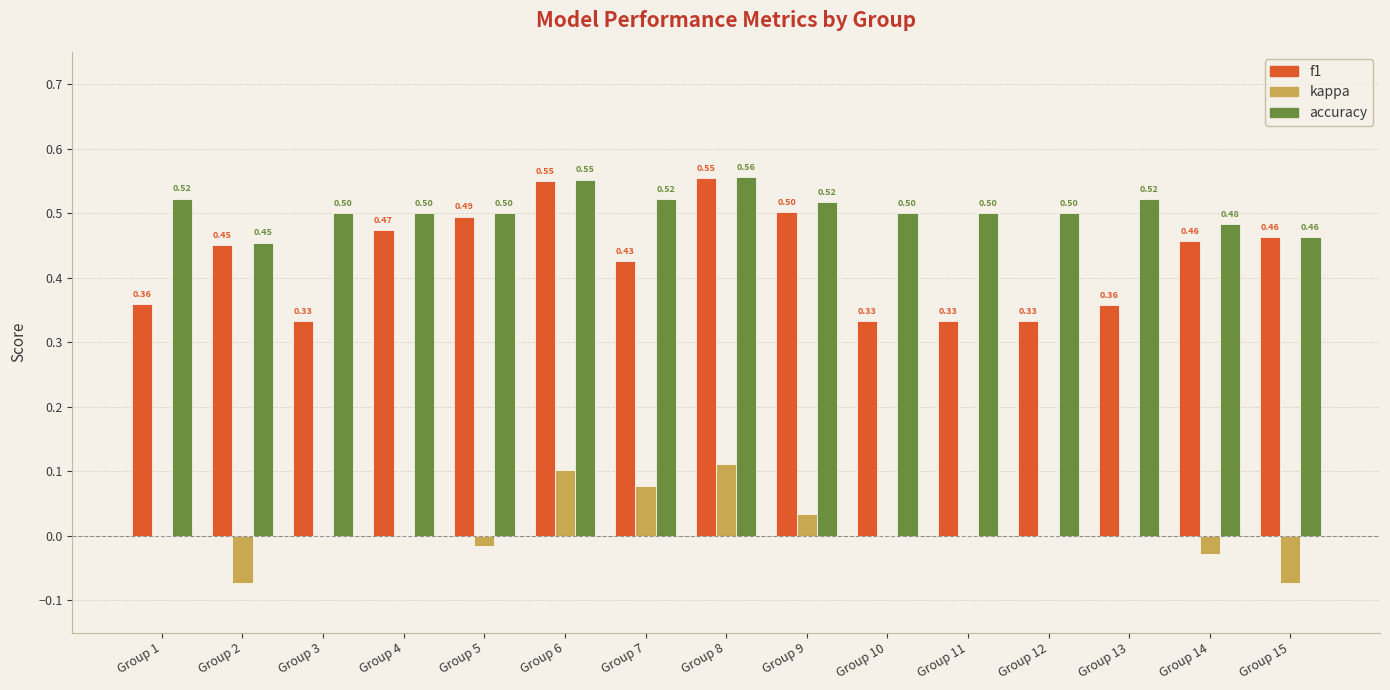

Is the value of accuracy at Group 9 greater than the value of f1 at Group 8?

No